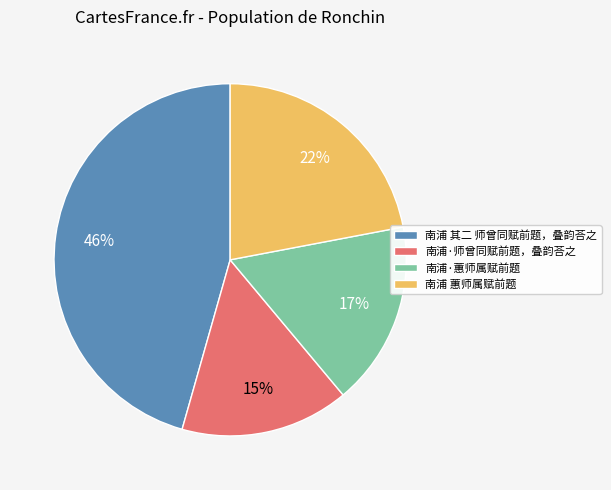

Combined, do 南浦 其二 师曾同赋前题，叠韵荅之 and 南浦·师曾同赋前题，叠韵荅之 account for over 50%?

Yes